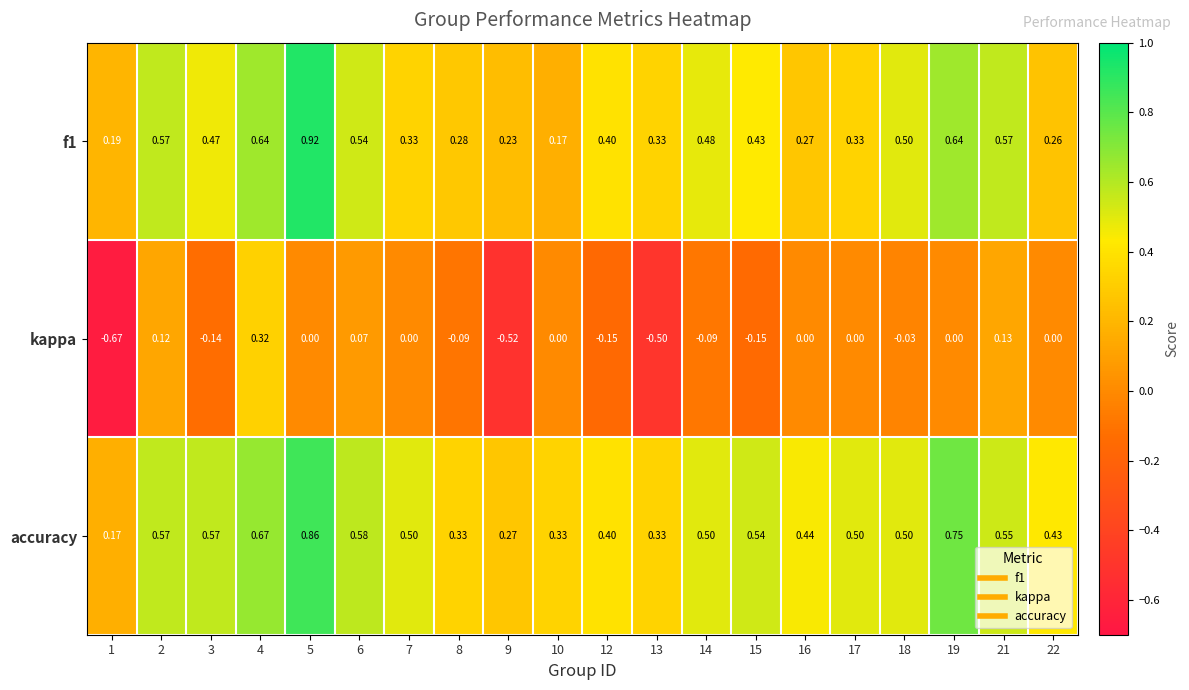

What is the spread (max minus min) of values at 22?

0.4